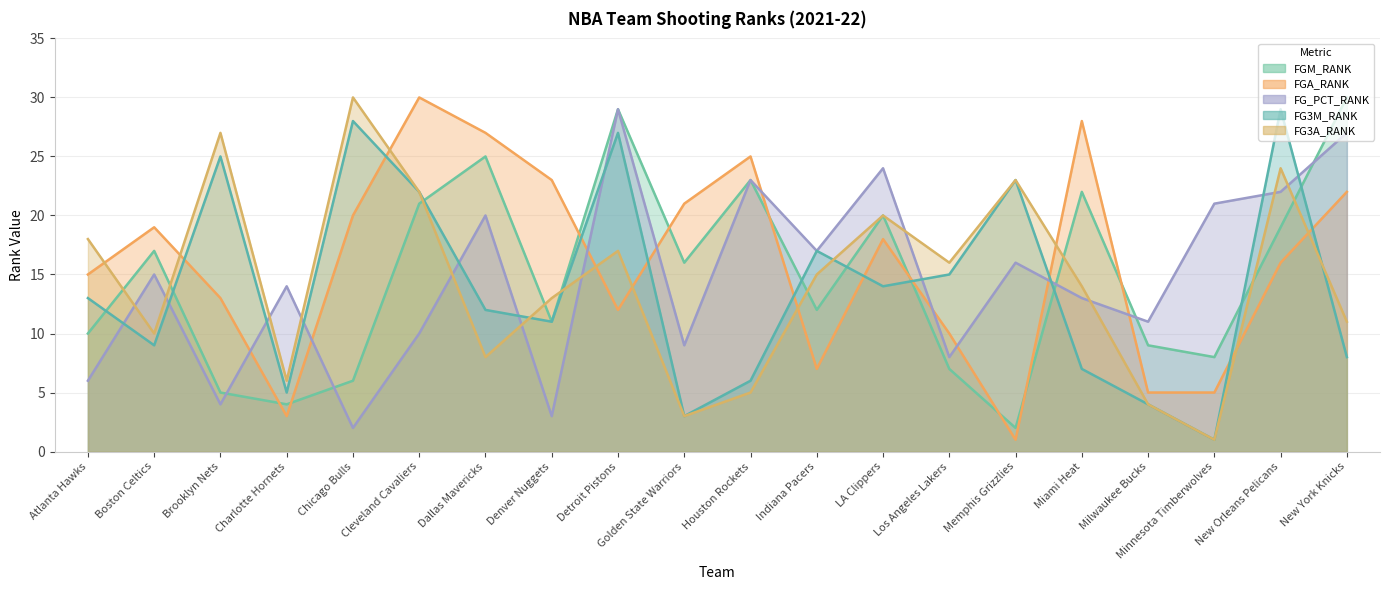

Between Boston Celtics and Miami Heat, which is larger?

Miami Heat